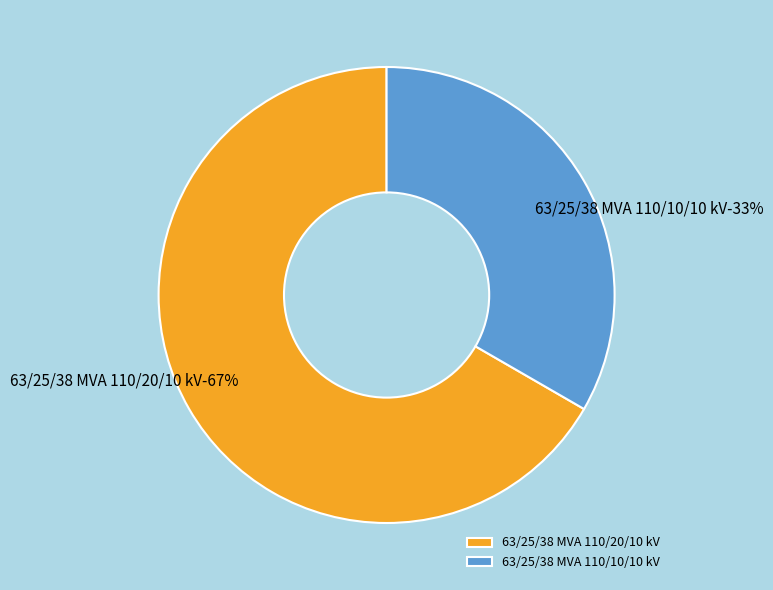

Count the number of slices in the pie.

2